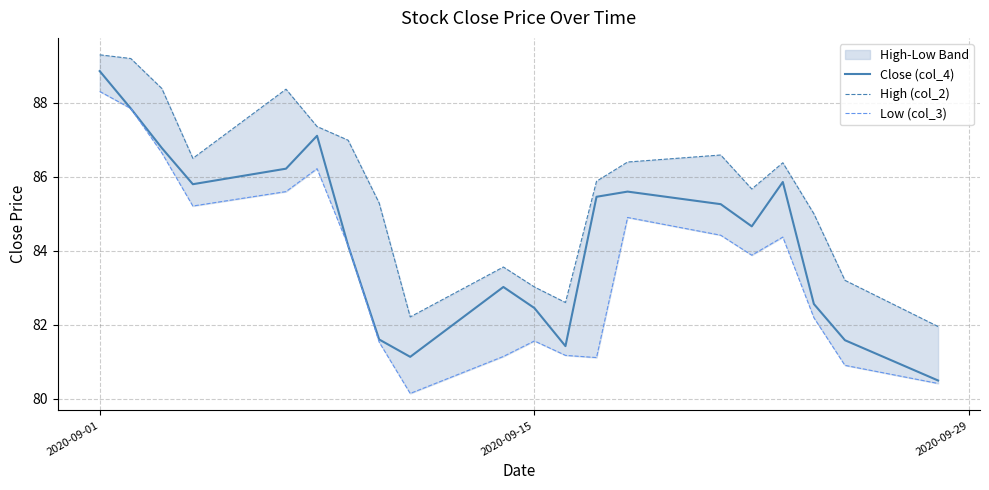

Which series has the widest spread of values?

Close (col_4)